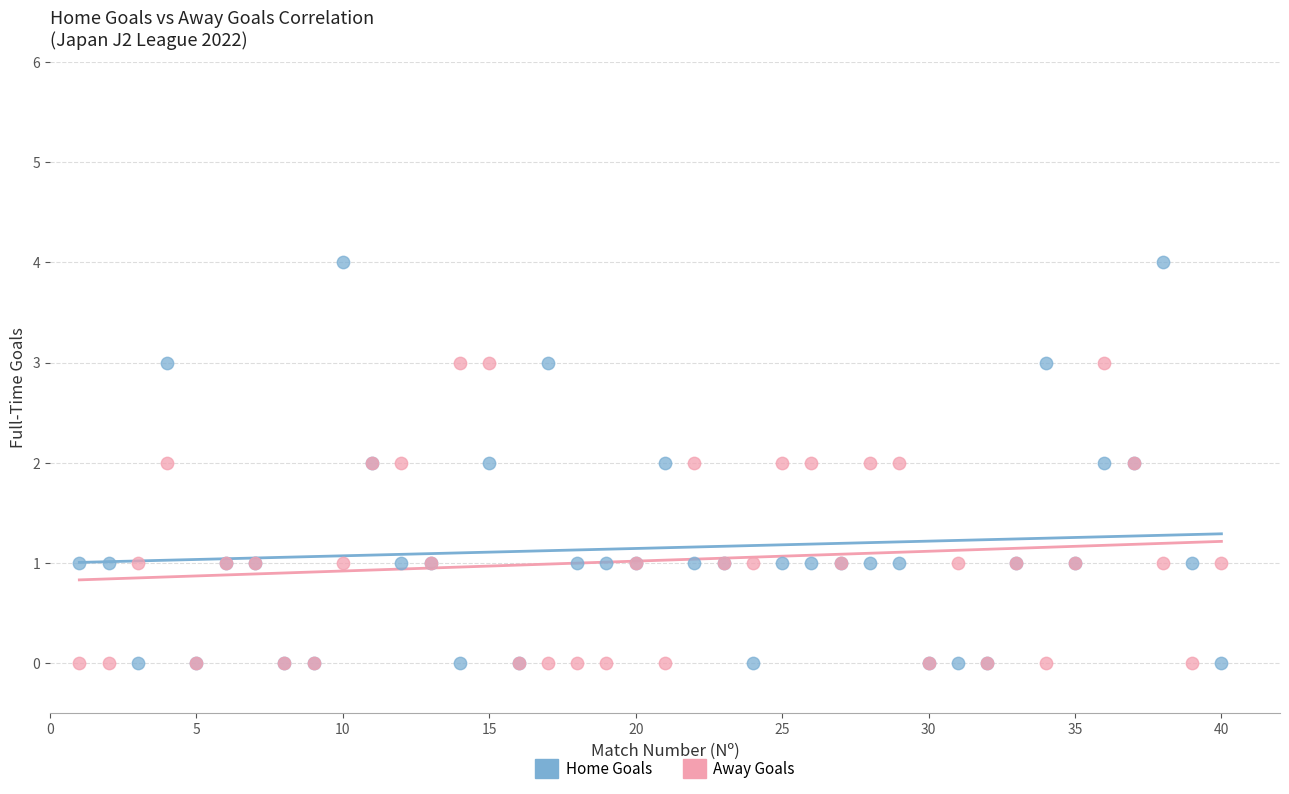

Which series has the widest spread of Y values?

Home Goals